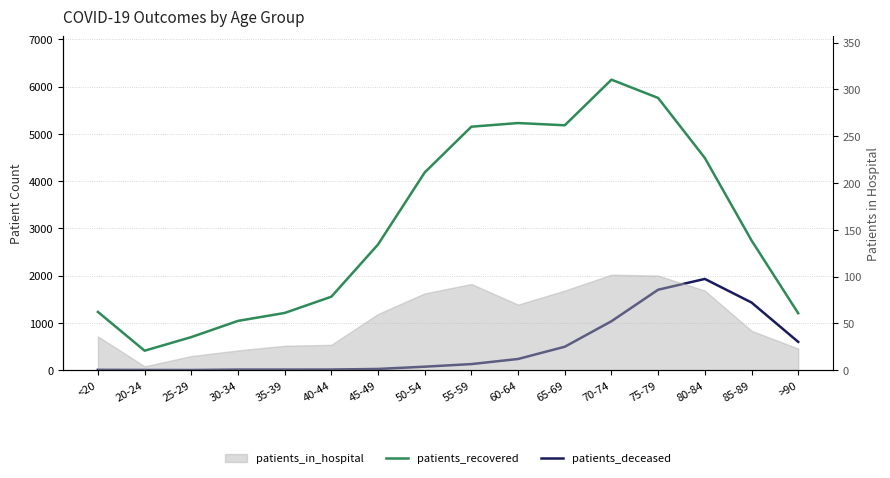

What is the difference between the patients_recovered values at 30-34 and 75-79?

4718